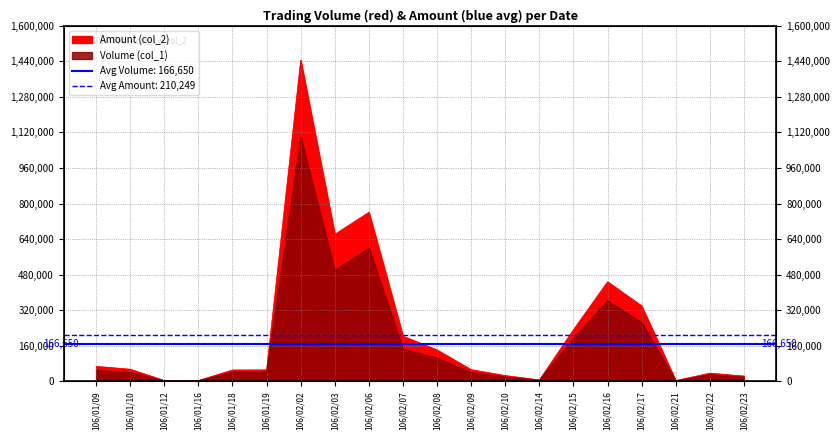

What is the value of the Volume (col_1) point at the 14th from the left?

5000